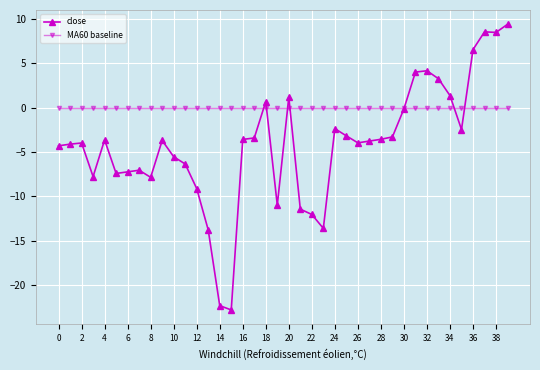

How many times do close and MA60 baseline cross each other?

7